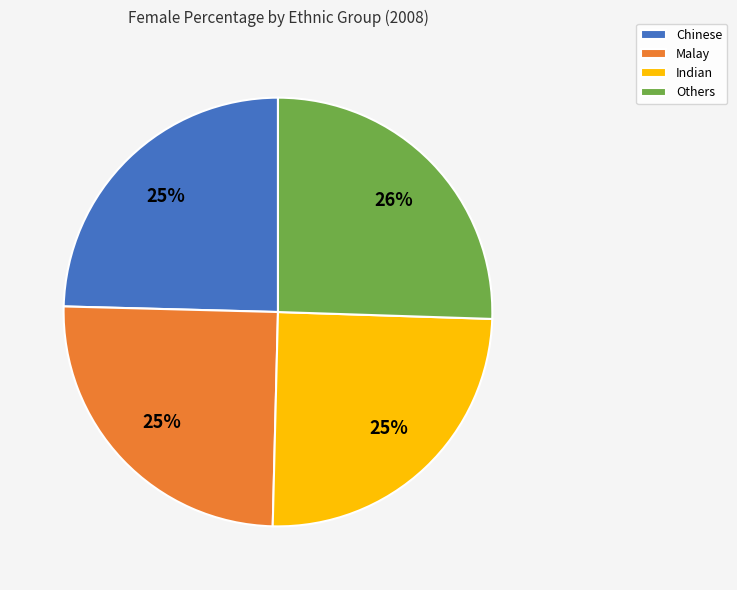

What is the ratio of the value at Others to the value at Indian?

1.0